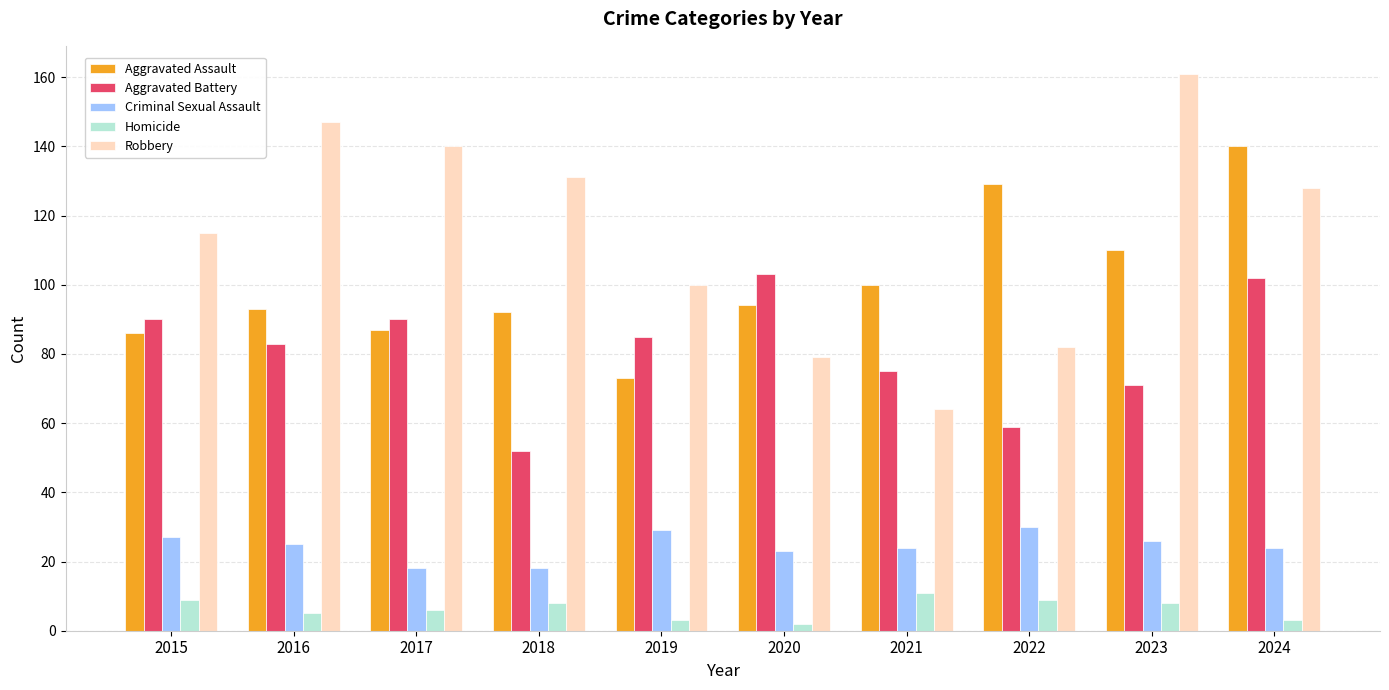

Reading left to right, what are all the values shown in this chart?

Aggravated Assault: 86	93	87	92	73	94	100	129	110	140
Aggravated Battery: 90	83	90	52	85	103	75	59	71	102
Criminal Sexual Assault: 27	25	18	18	29	23	24	30	26	24
Homicide: 9	5	6	8	3	2	11	9	8	3
Robbery: 115	147	140	131	100	79	64	82	161	128